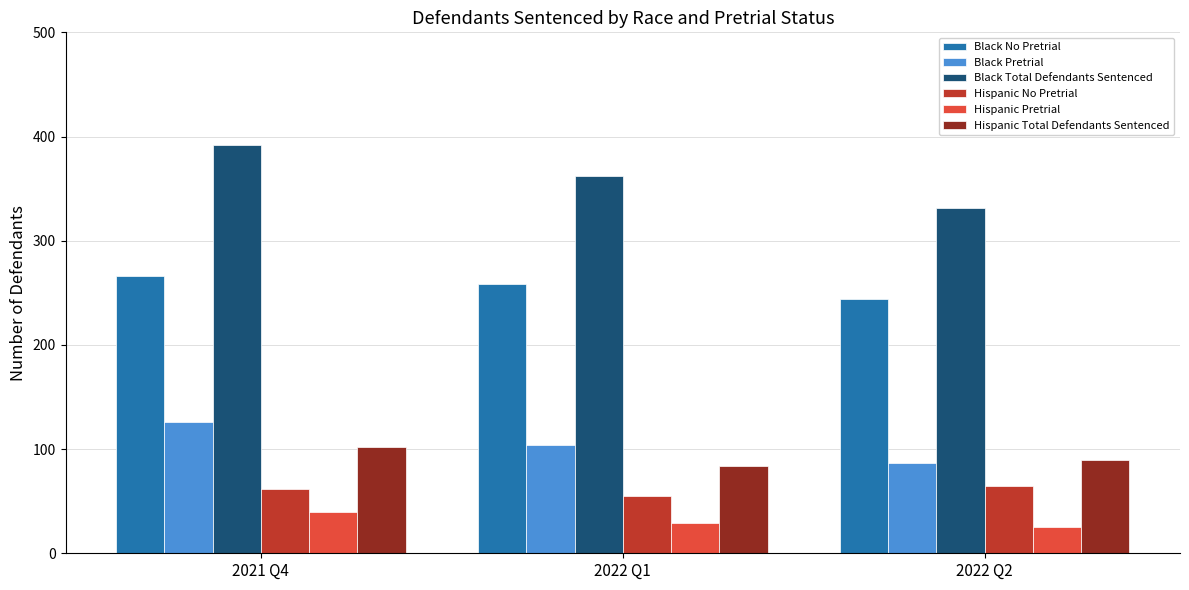

What is the smallest value displayed?

25